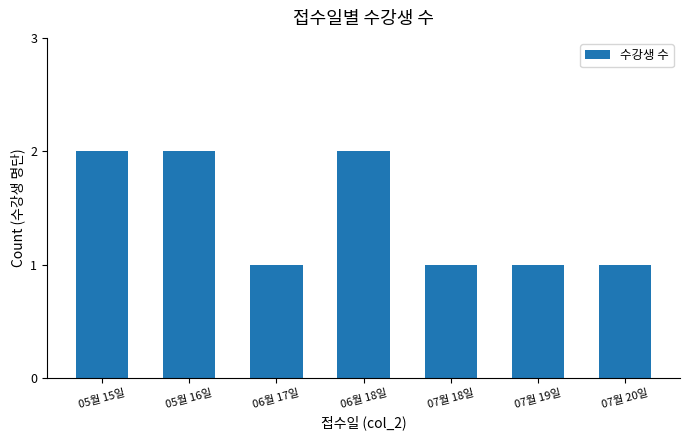

What position from the left is 05월 16일?

2